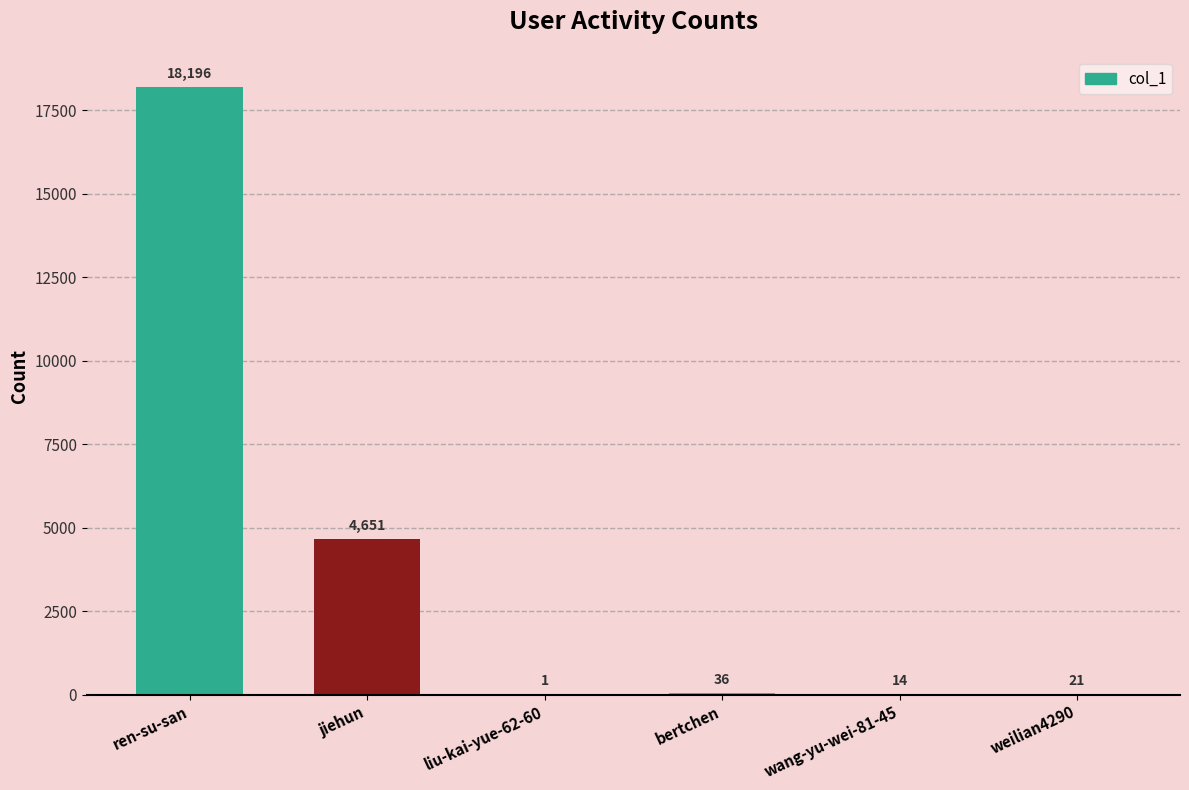

Between weilian4290 and ren-su-san, which is larger?

ren-su-san